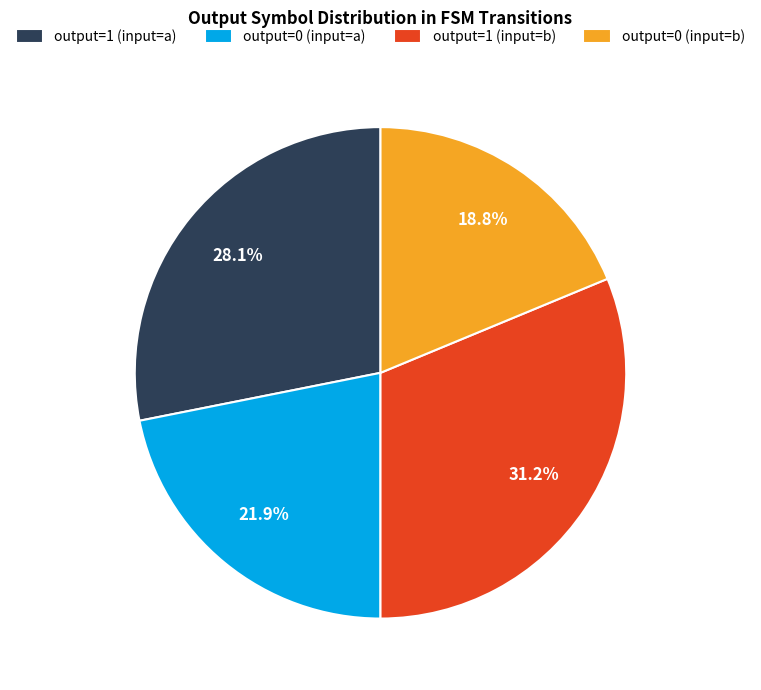

Does output=0 (input=b) account for over 50% of the chart?

No